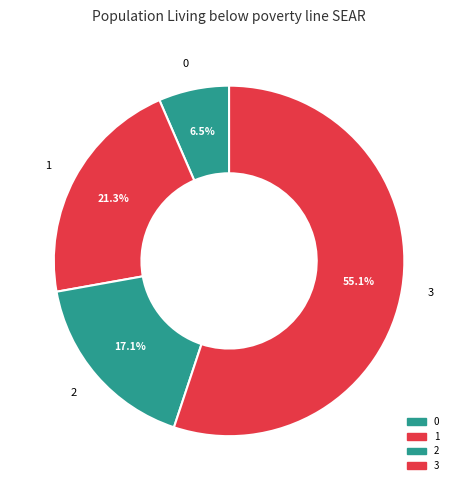

To the nearest percent, what percentage of the pie is 1?

21%